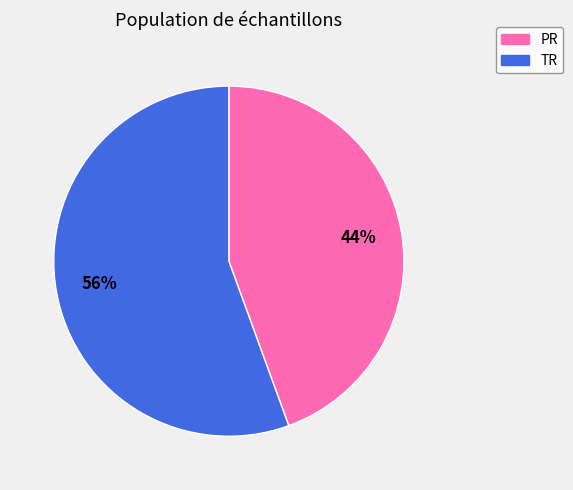

Count the number of slices in the pie.

2